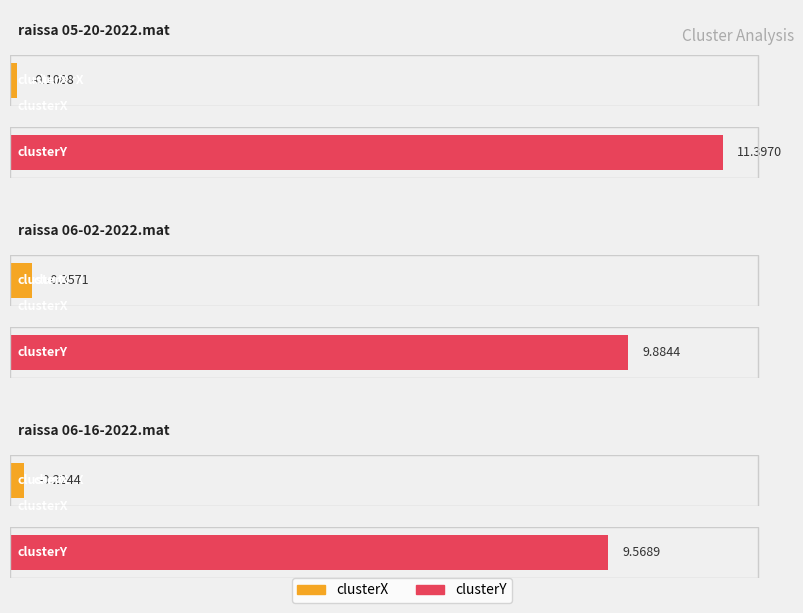

What is the sum of all clusterY values?

30.9